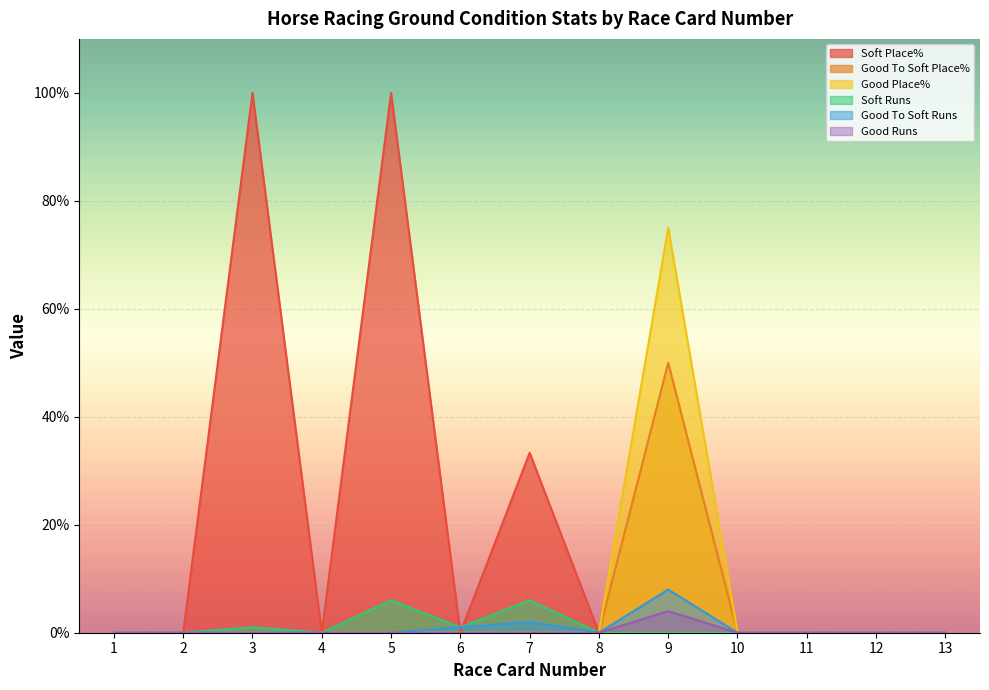

Is the value of Soft Place% at 13 greater than the value of Soft Runs at 13?

No